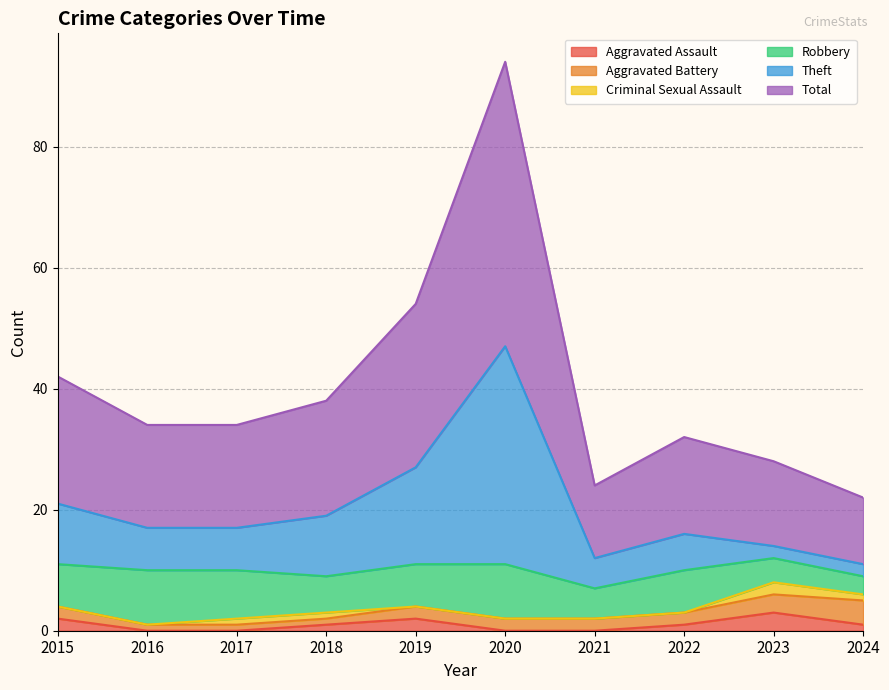

What is the maximum value for Theft?

47